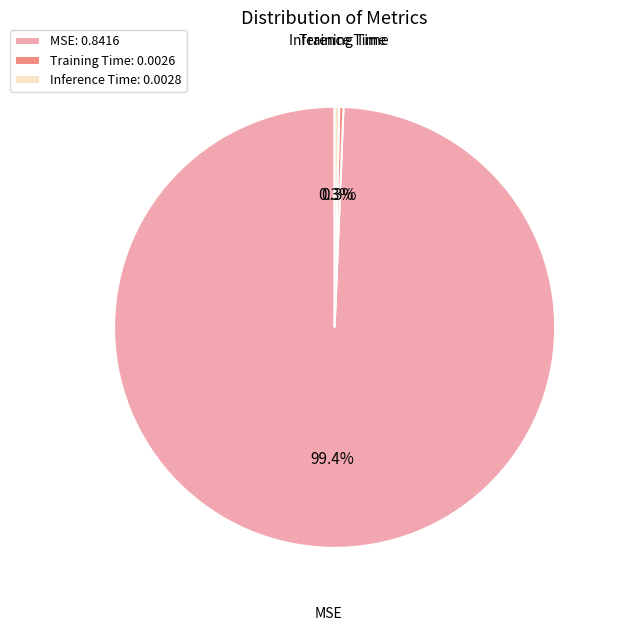

How many segments does this pie chart have?

3